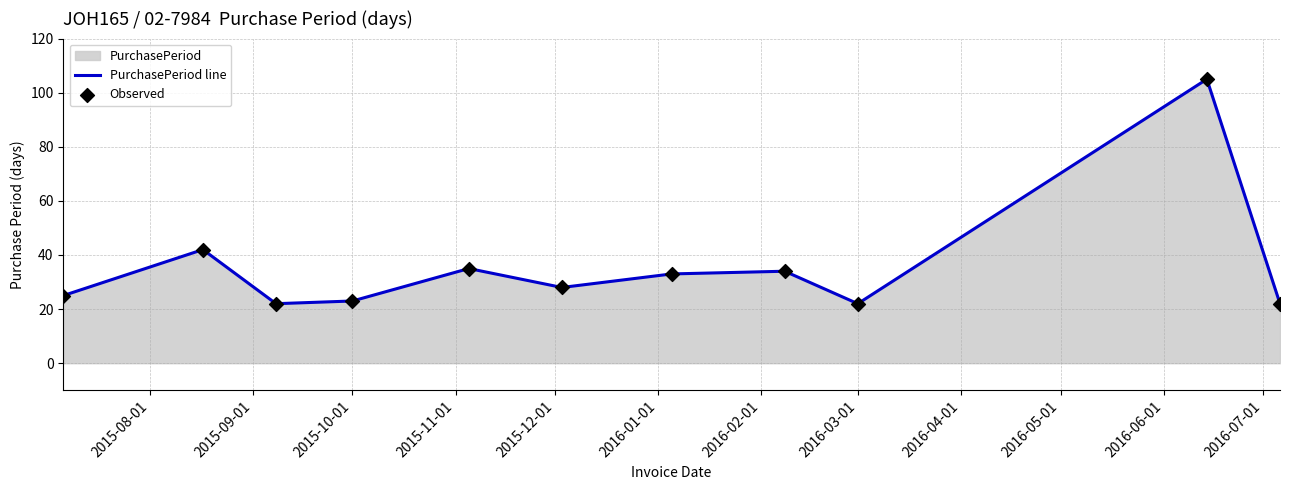

What is the greatest value displayed?

105